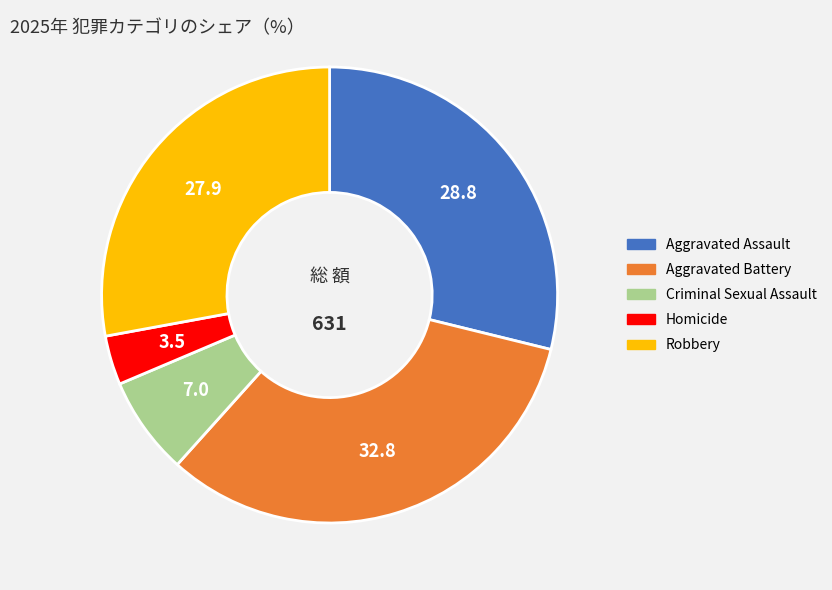

Does Homicide account for over 50% of the chart?

No